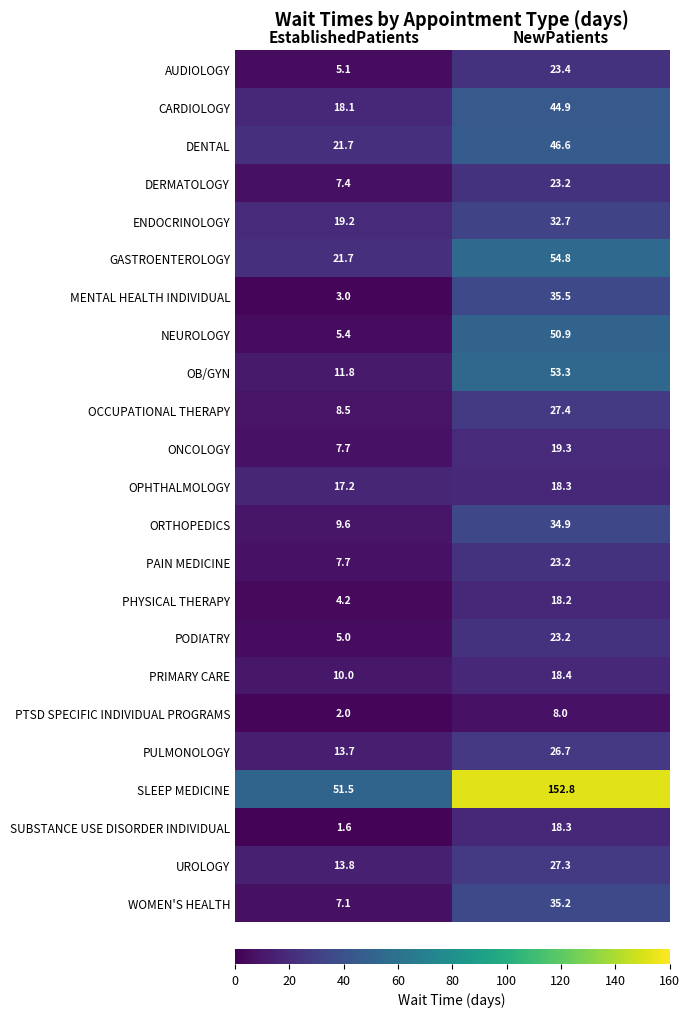

Between EstablishedPatients and NewPatients, which series saw the biggest shift?

SLEEP MEDICINE